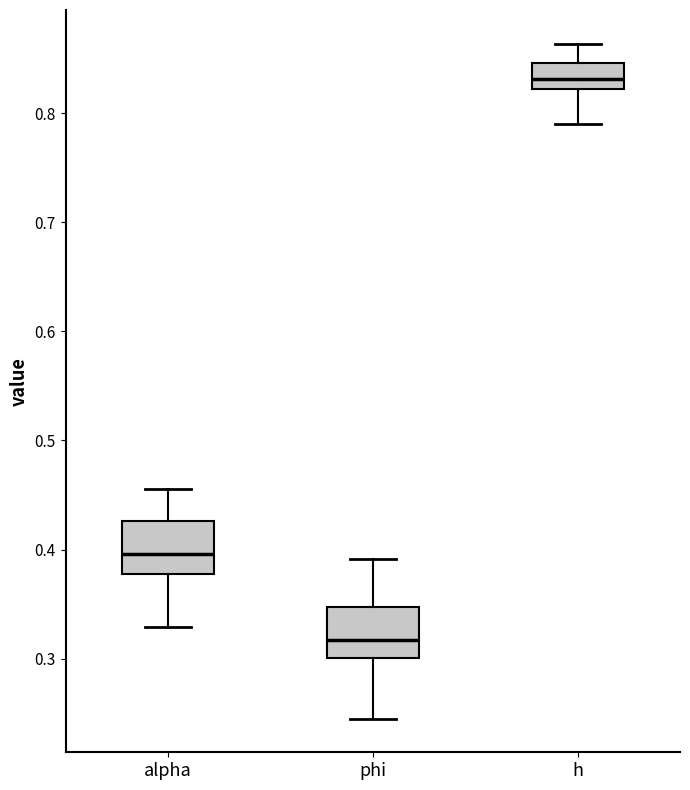

Reading left to right, transcribe this box plot: for each box, give where its median line is, the range the box spans, and where its two whiskers end, as read against the y-axis. The values are not printed on the chart, so give them approximately, as read against the axis.

alpha: median 0.40, box 0.38 to 0.43, whiskers 0.33 to 0.46
phi: median 0.32, box 0.30 to 0.35, whiskers 0.24 to 0.39
h: median 0.83, box 0.82 to 0.85, whiskers 0.79 to 0.86